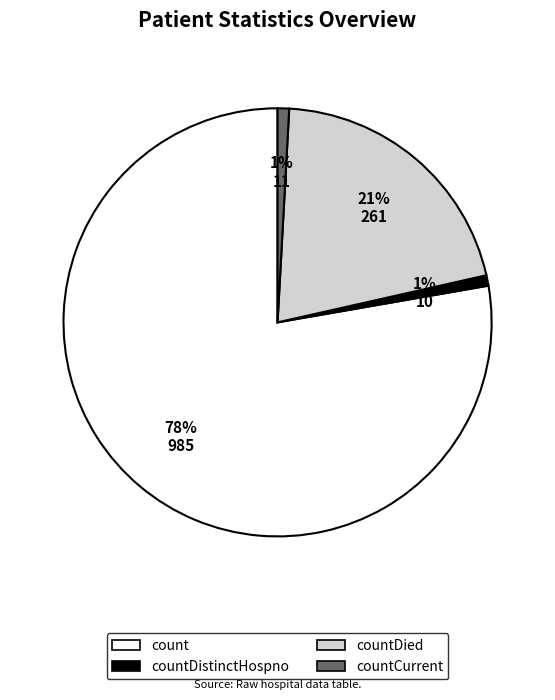

What is the largest slice in the pie chart?

count